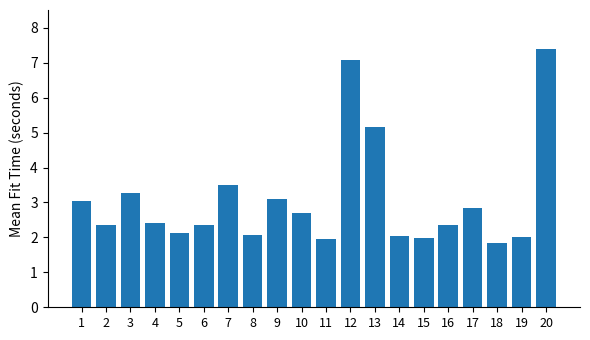

What is the change in value from 8 to 14?

-0.1